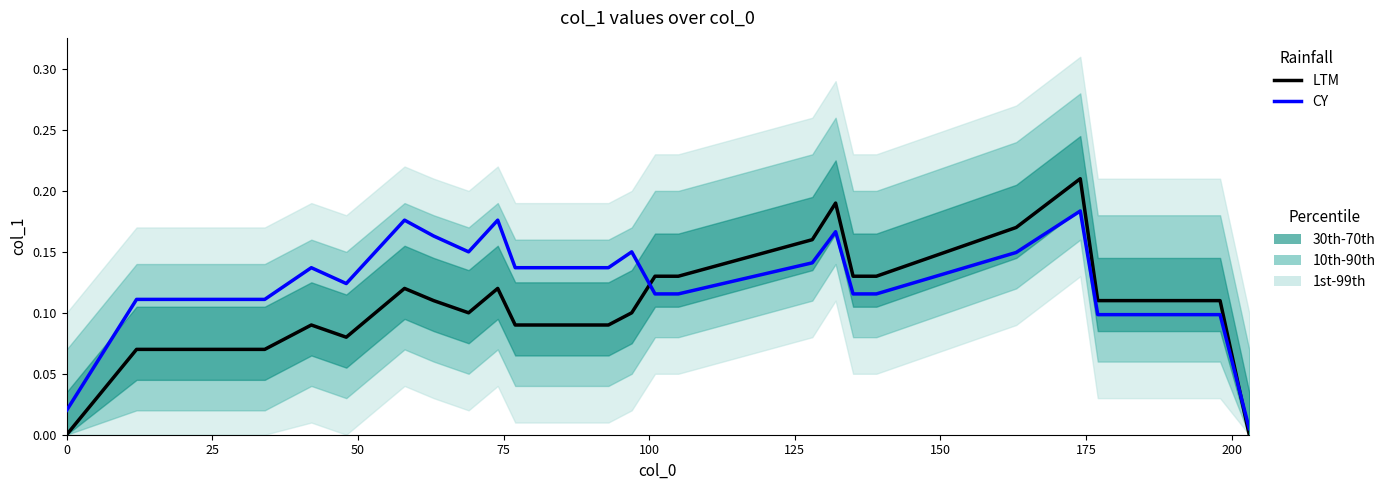

Reading left to right, what are all the values shown in this chart?

LTM: 0.0	0.1	0.1	0.1	0.1	0.1	0.1	0.1	0.1	0.1	0.1	0.1	0.1	0.1	0.1	0.1	0.1	0.1	0.1	0.2	0.2	0.1	0.1	0.2	0.2	0.1	0.1	0.0
CY: 0.0	0.1	0.1	0.1	0.1	0.1	0.1	0.1	0.2	0.2	0.1	0.2	0.1	0.1	0.1	0.1	0.1	0.1	0.1	0.1	0.2	0.1	0.1	0.1	0.2	0.1	0.1	0.0